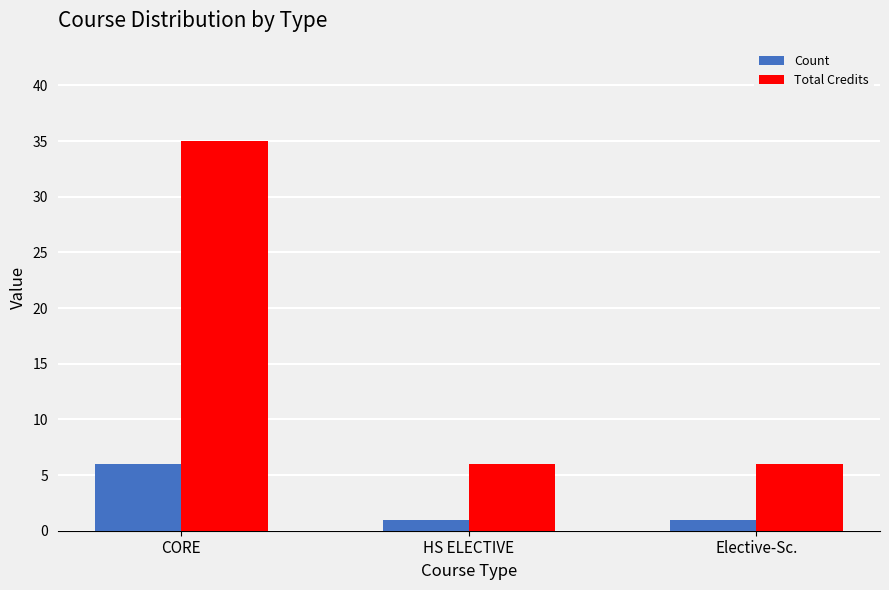

Reading left to right, extract all data points from this chart.

Count: CORE=6	HS ELECTIVE=1	Elective-Sc.=1
Total Credits: CORE=35	HS ELECTIVE=6	Elective-Sc.=6